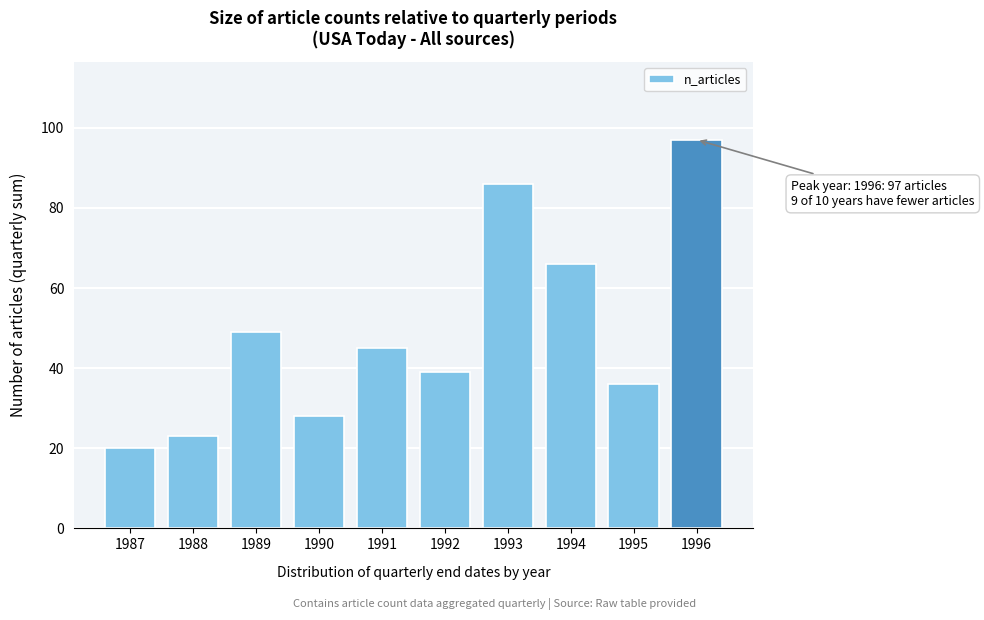

Reading left to right, transcribe all the data shown in this chart.

1987=20	1988=23	1989=49	1990=28	1991=45	1992=39	1993=86	1994=66	1995=36	1996=97